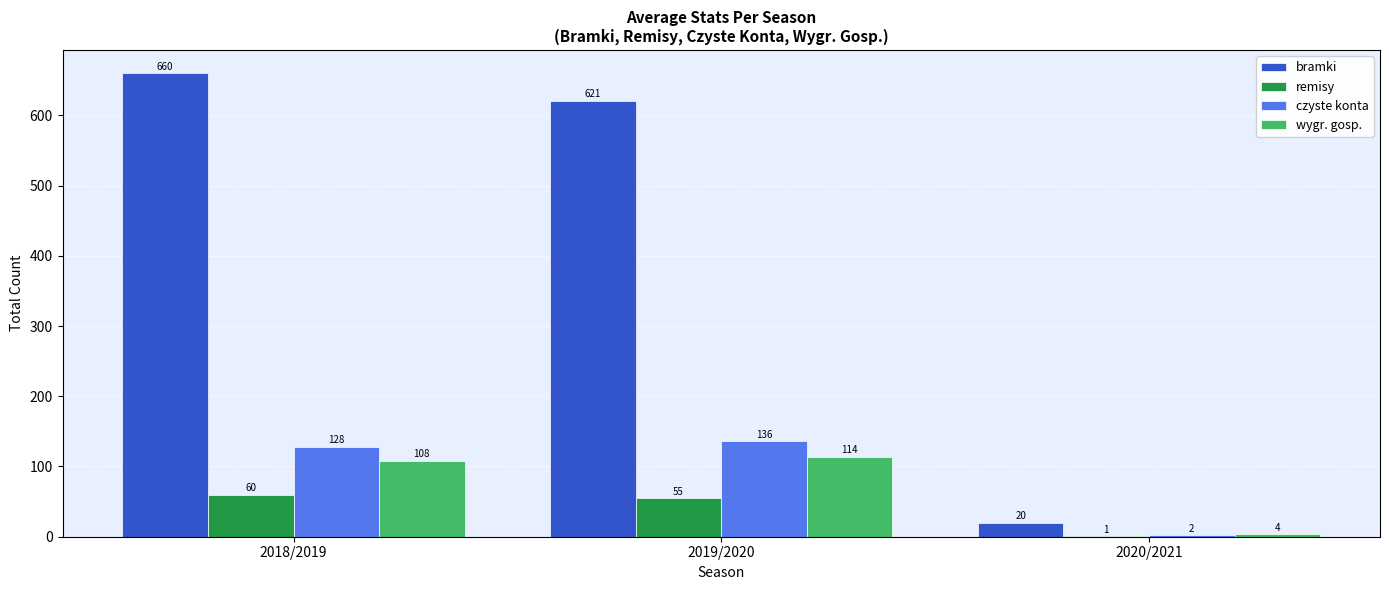

Which series changed the most between 2018/2019 and 2020/2021?

bramki